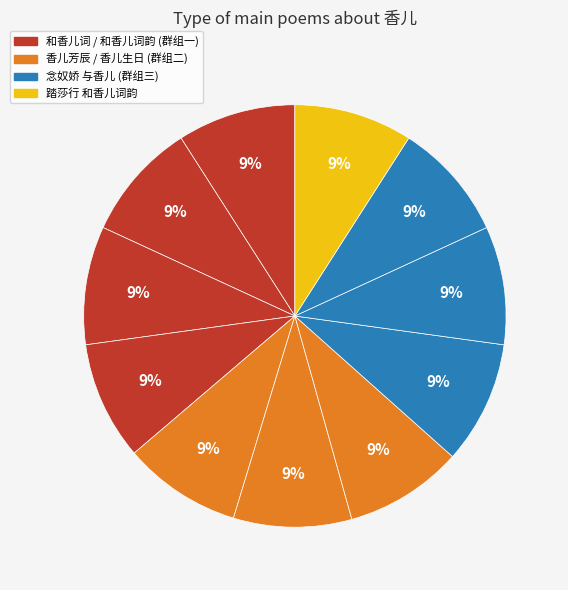

Count the number of slices in the pie.

11